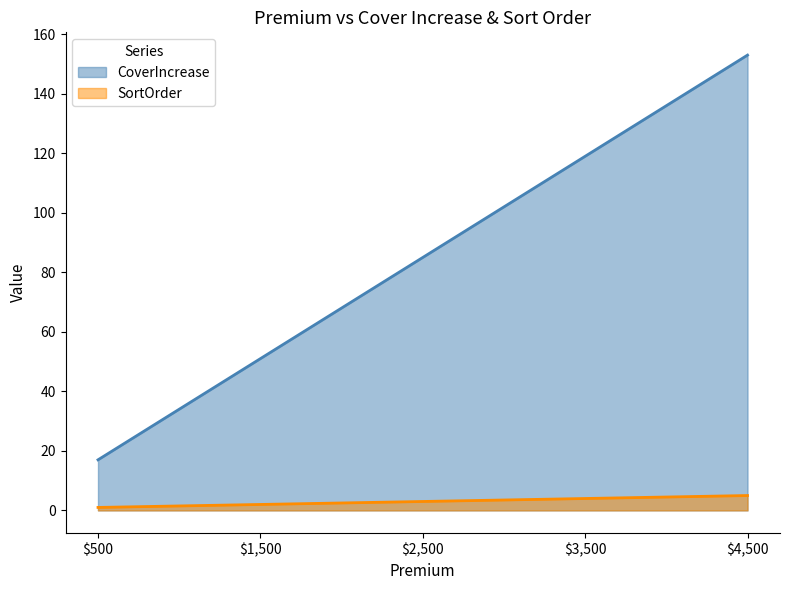

What position from the right is $3,500?

2